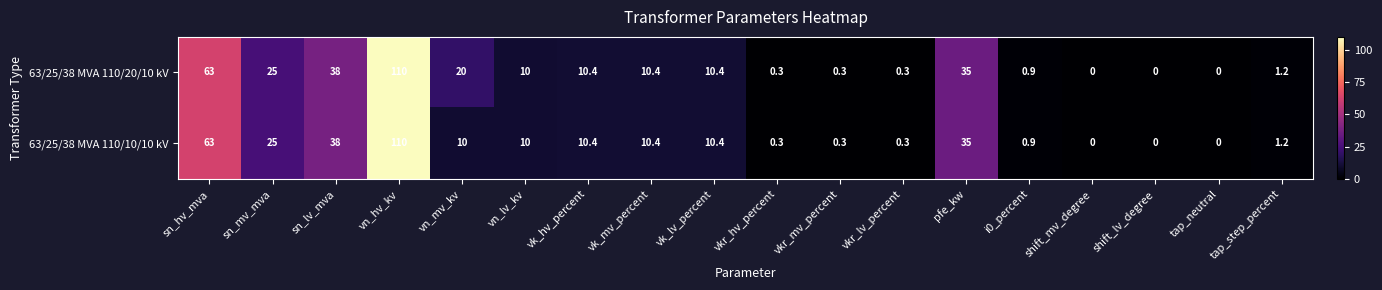

What is the difference between the second highest and second lowest values in the 63/25/38 MVA 110/10/10 kV series?

63.0